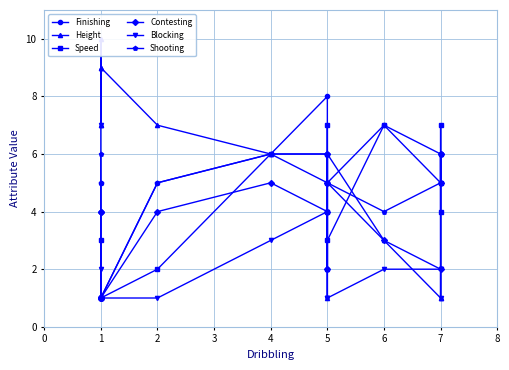

True or false: Contesting and Finishing cross at least once.

True